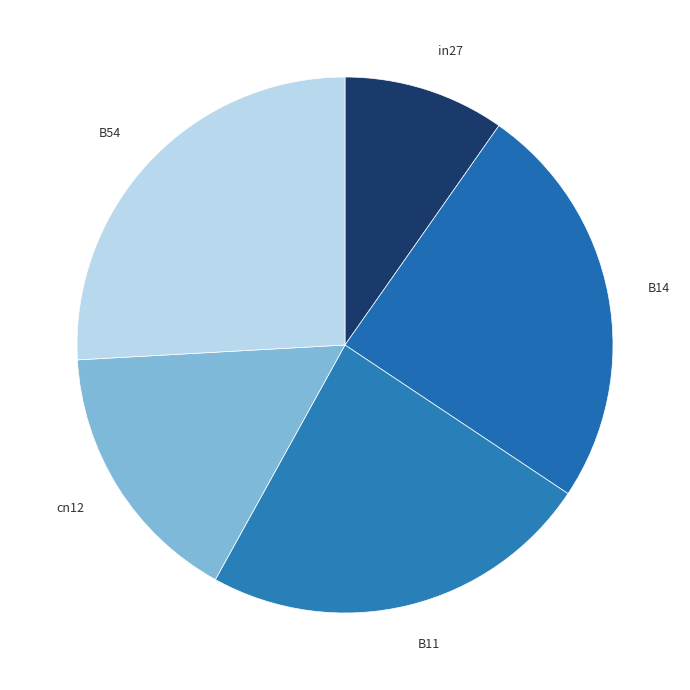

The in27 slice represents 1% of the pie. True or false?

False